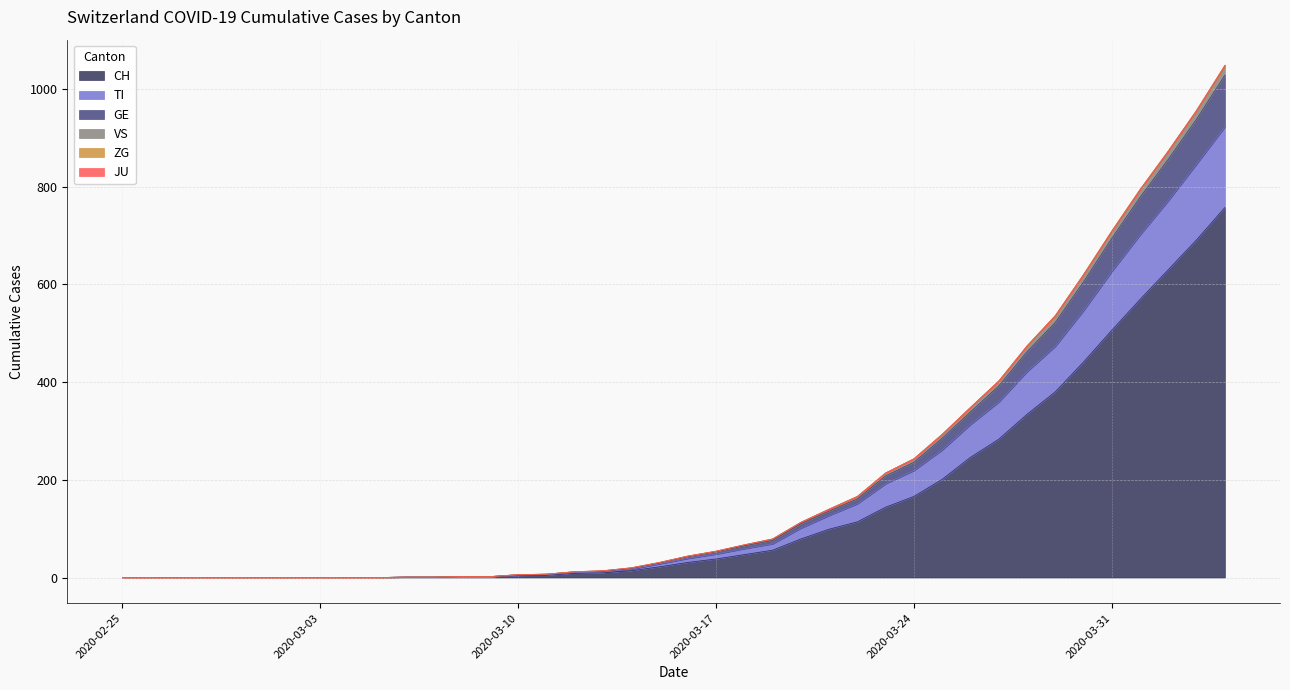

What is the maximum value for CH?

757